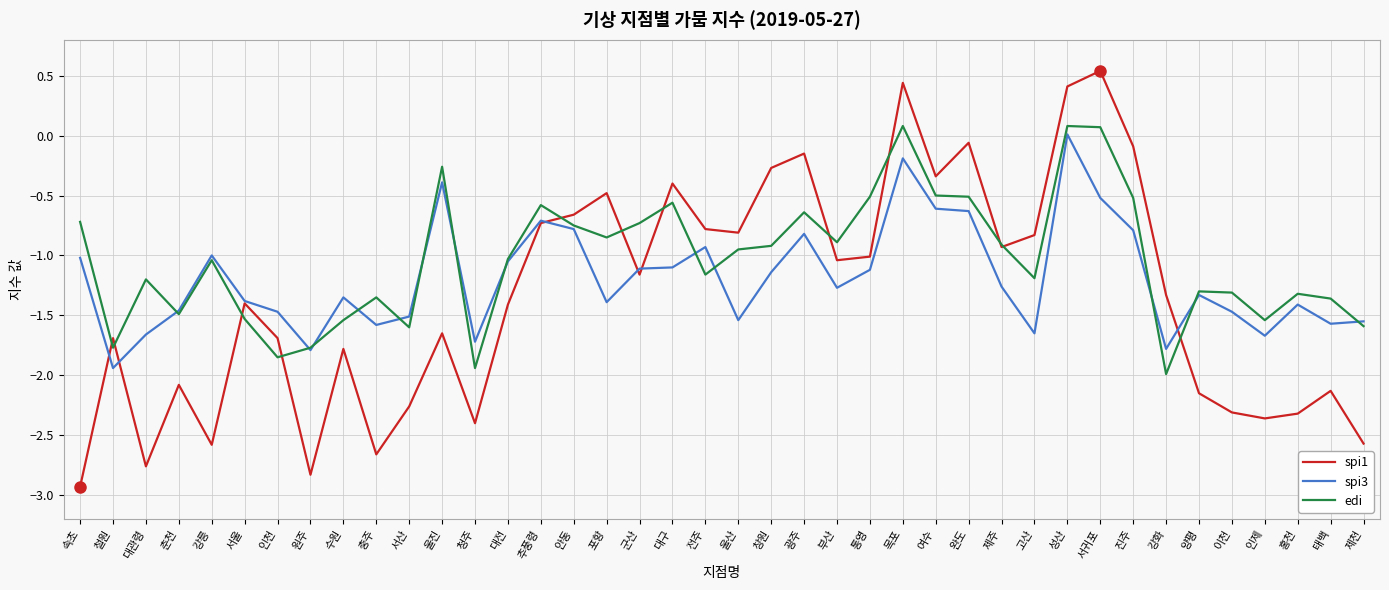

Is it true that edi equals -0.8 at 포항?

True